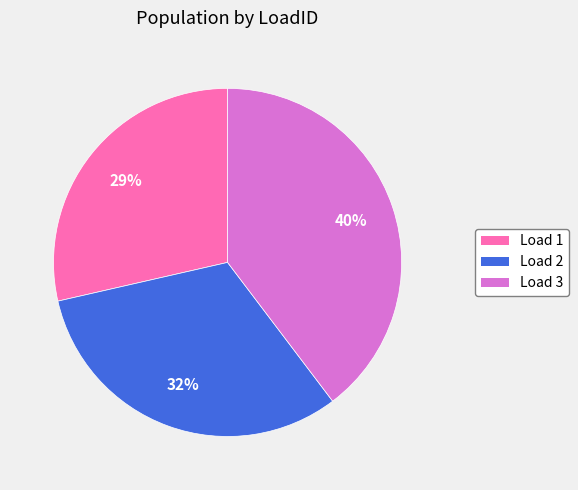

Which category has the smallest portion of the pie?

Load 1